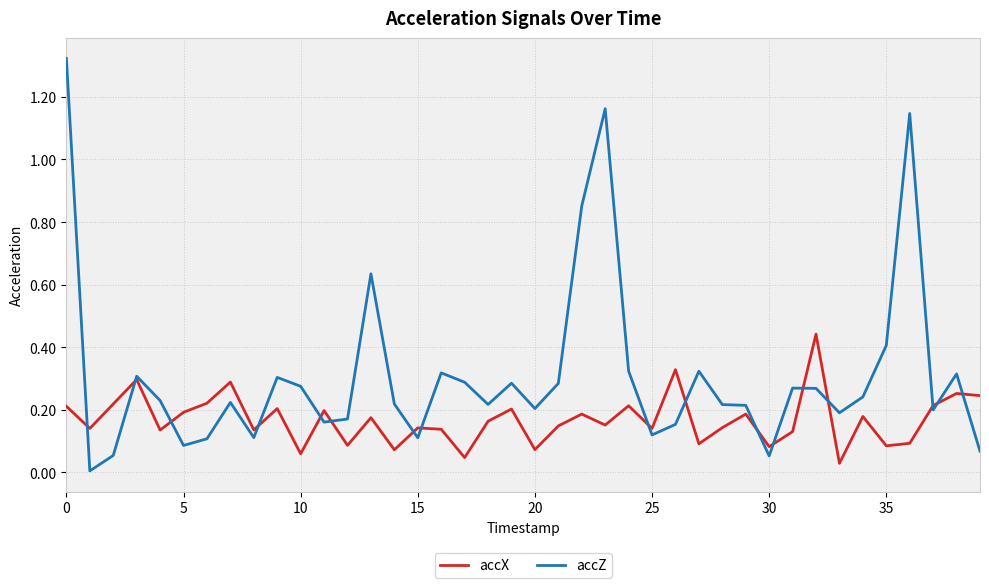

Which series has the widest spread of values?

accZ